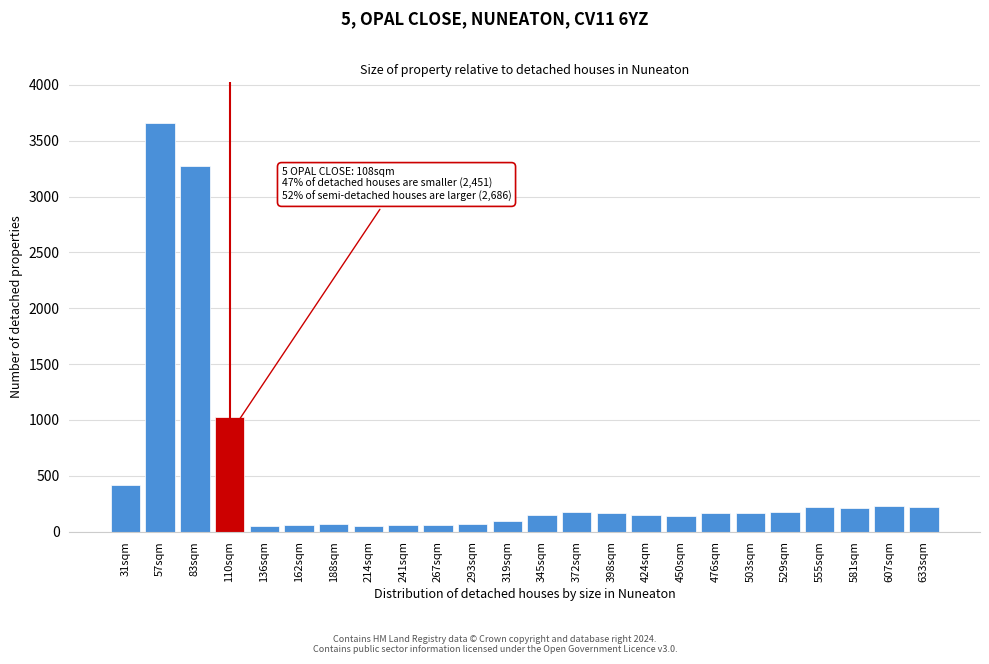

What is the value of the 2nd bar from the left?

3658